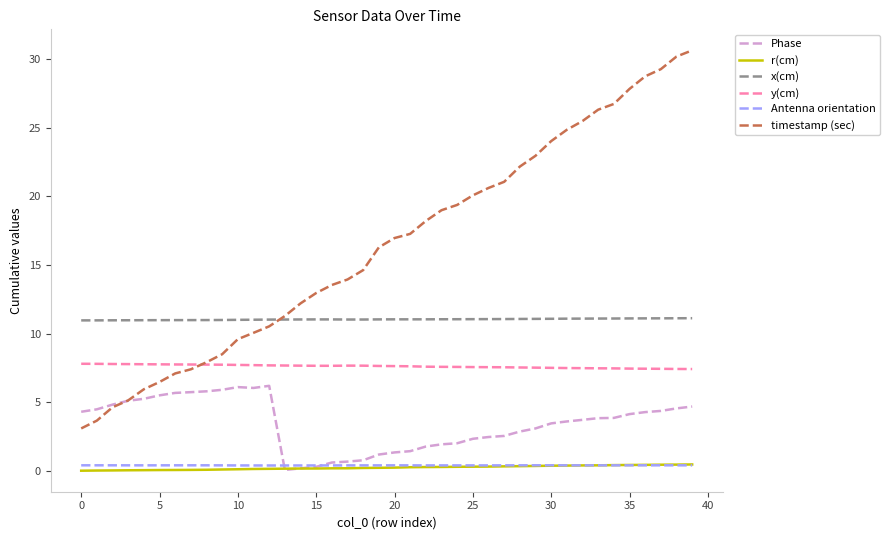

How many distinct data groups are displayed?

6